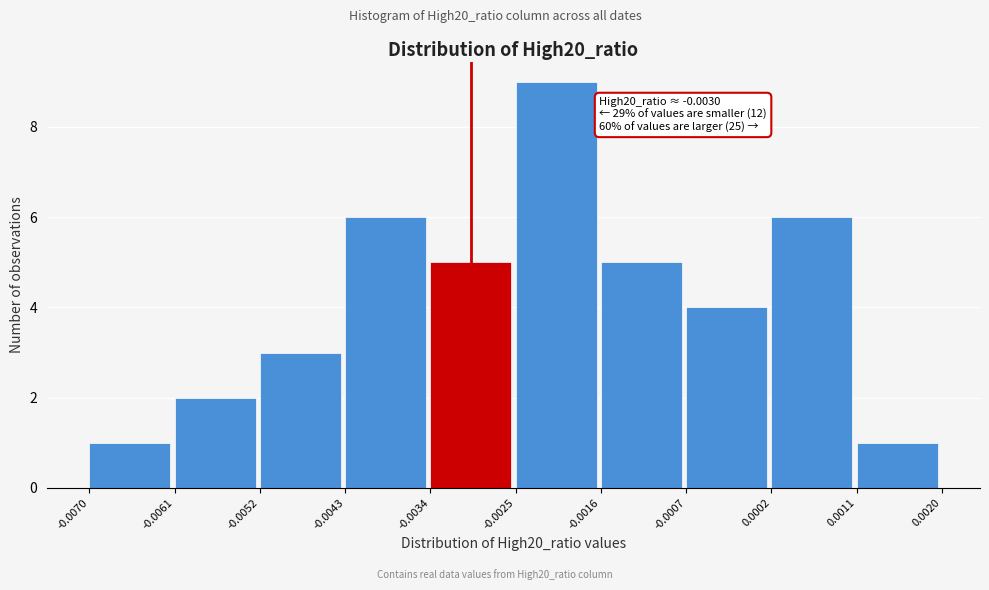

Over which range of the x-axis is the bar tallest?

-0.0025 to -0.0016